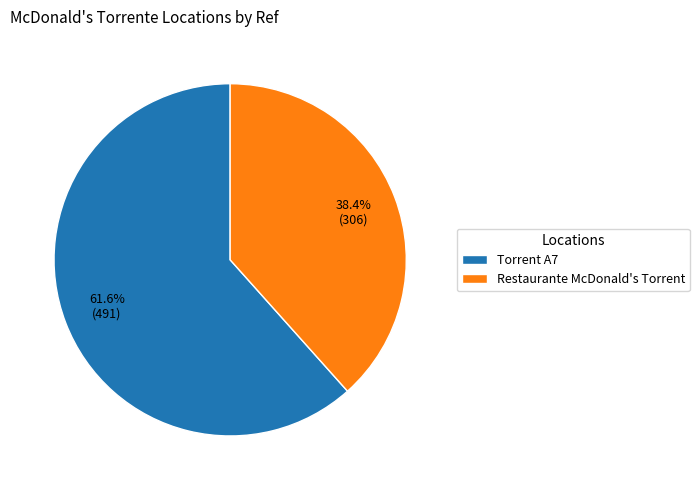

How many slices are in this pie chart?

2